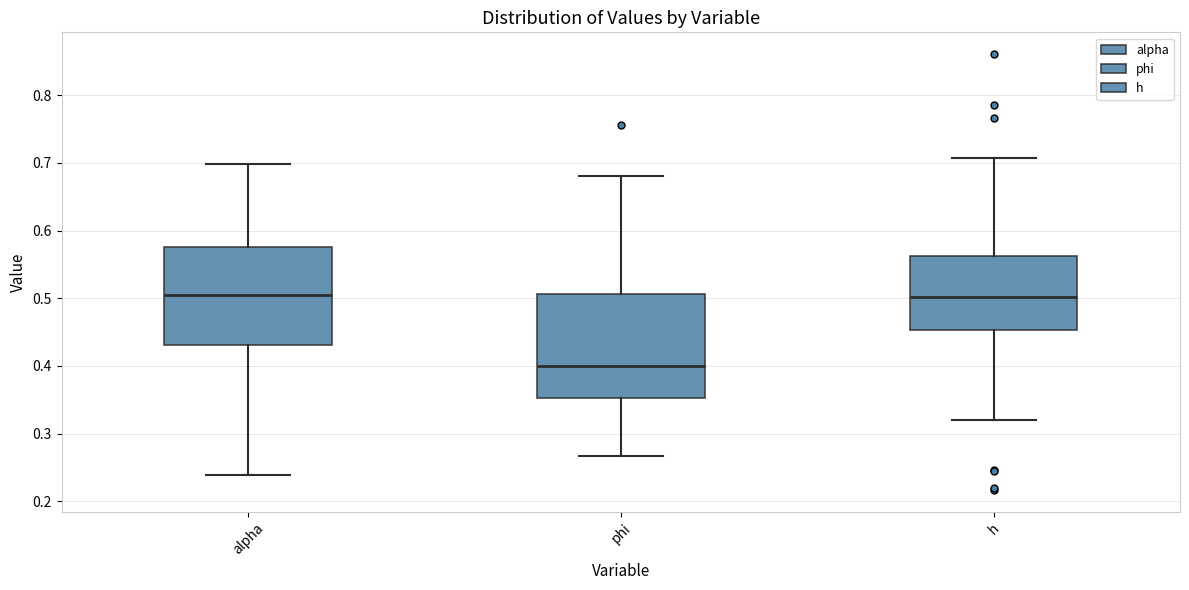

Reading left to right, read every box against the y-axis: the position of its median line, the range the box covers, and the ends of its whiskers. The values are not printed on the chart, so give them approximately, as read against the axis.

alpha: median 0.51, box 0.43 to 0.58, whiskers 0.24 to 0.70
phi: median 0.40, box 0.35 to 0.51, whiskers 0.27 to 0.68
h: median 0.50, box 0.45 to 0.56, whiskers 0.32 to 0.71